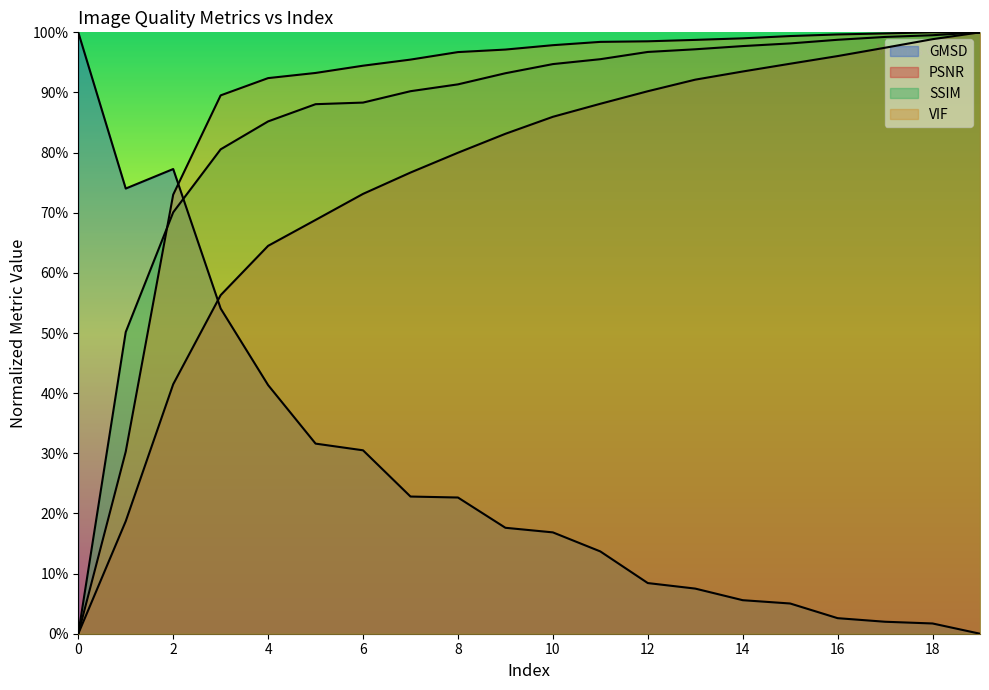

What is the difference between the second highest and second lowest values in the PSNR series?

0.8